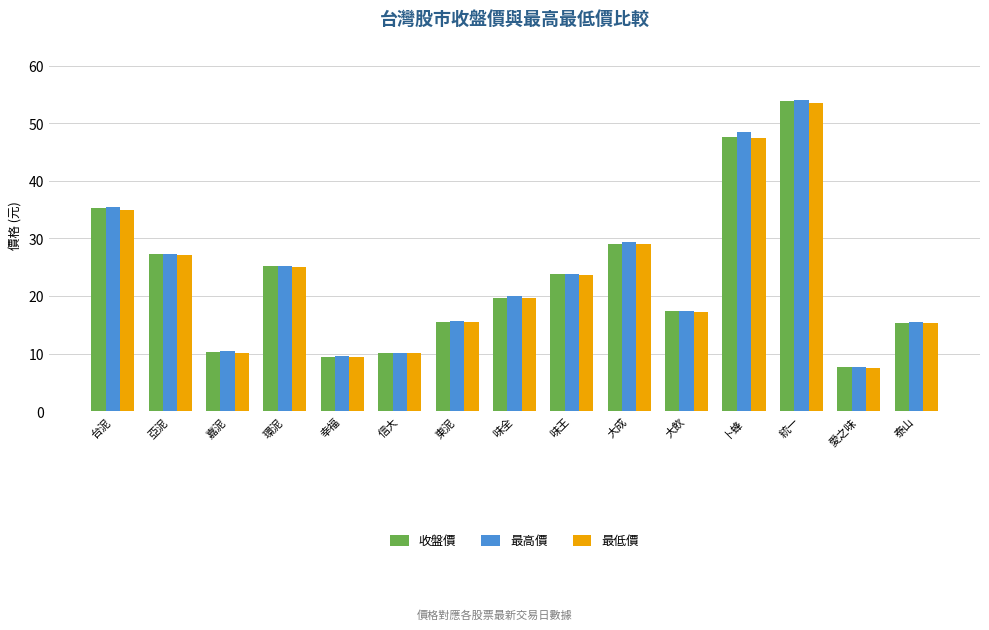

Count the number of categories in the chart.

15